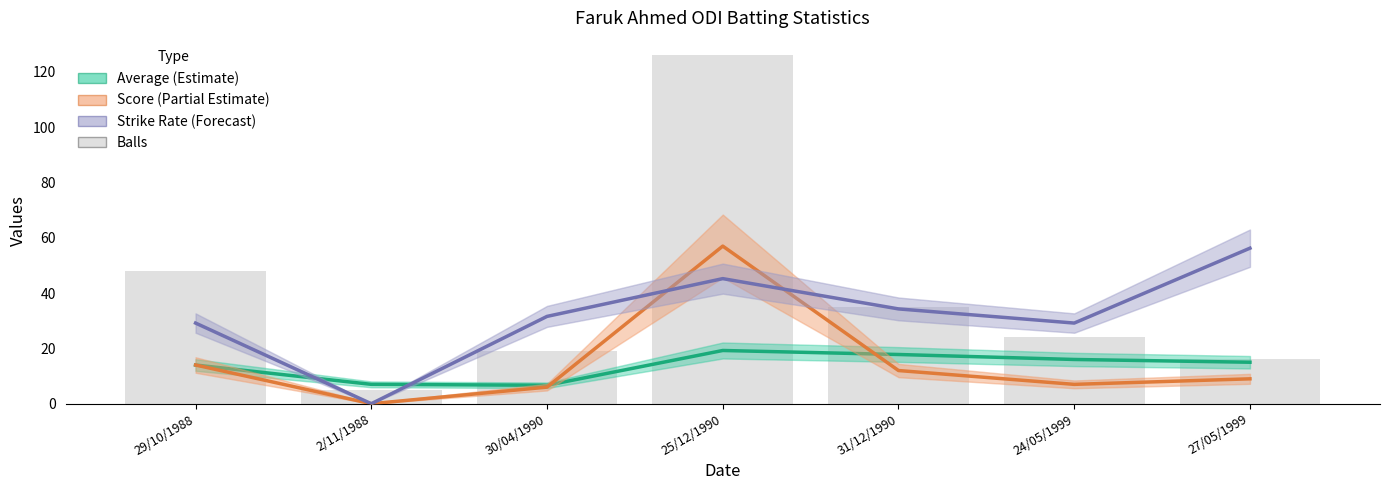

How many values in the Score (Partial Estimate) series exceed 9?

3